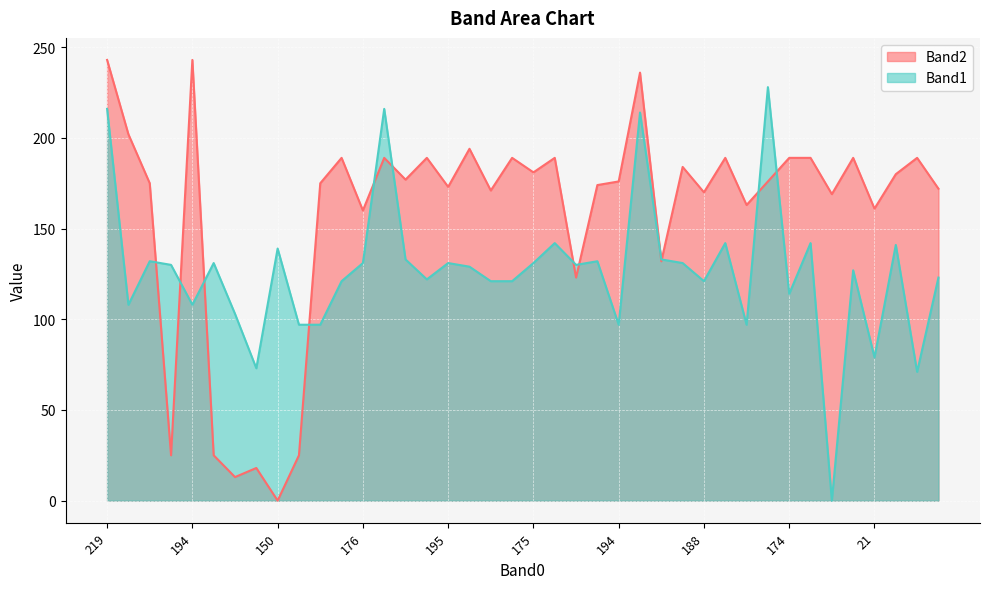

Reading left to right, list all the values displayed in this chart.

Band2: 243	202	175	25	243	25	13	18	0	25	175	189	160	189	177	189	173	194	171	189	181	189	123	174	176	236	132	184	170	189	163	176	189	189	169	189	161	180	189	172
Band1: 216	108	132	130	108	131	103	73	139	97	97	121	131	216	133	122	131	129	121	121	131	142	130	132	97	214	133	131	121	142	97	228	114	142	0	127	79	141	71	123